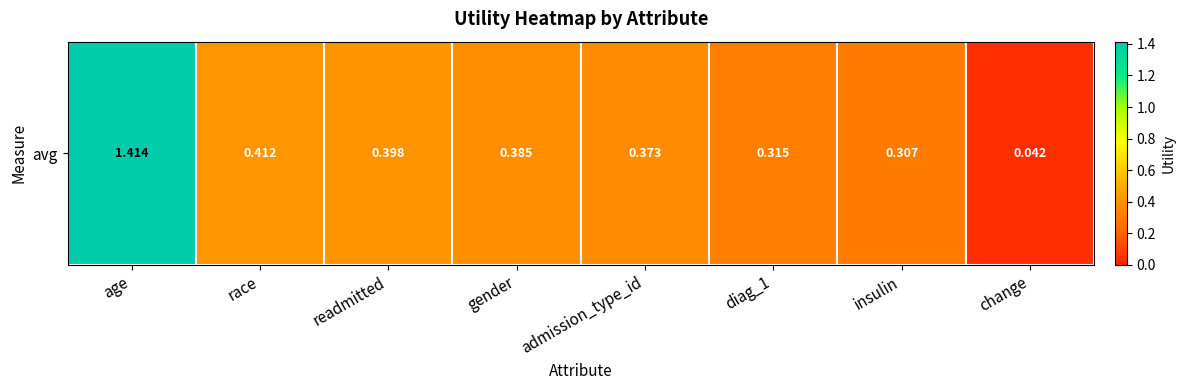

At which category does the chart reach its minimum across all series?

change